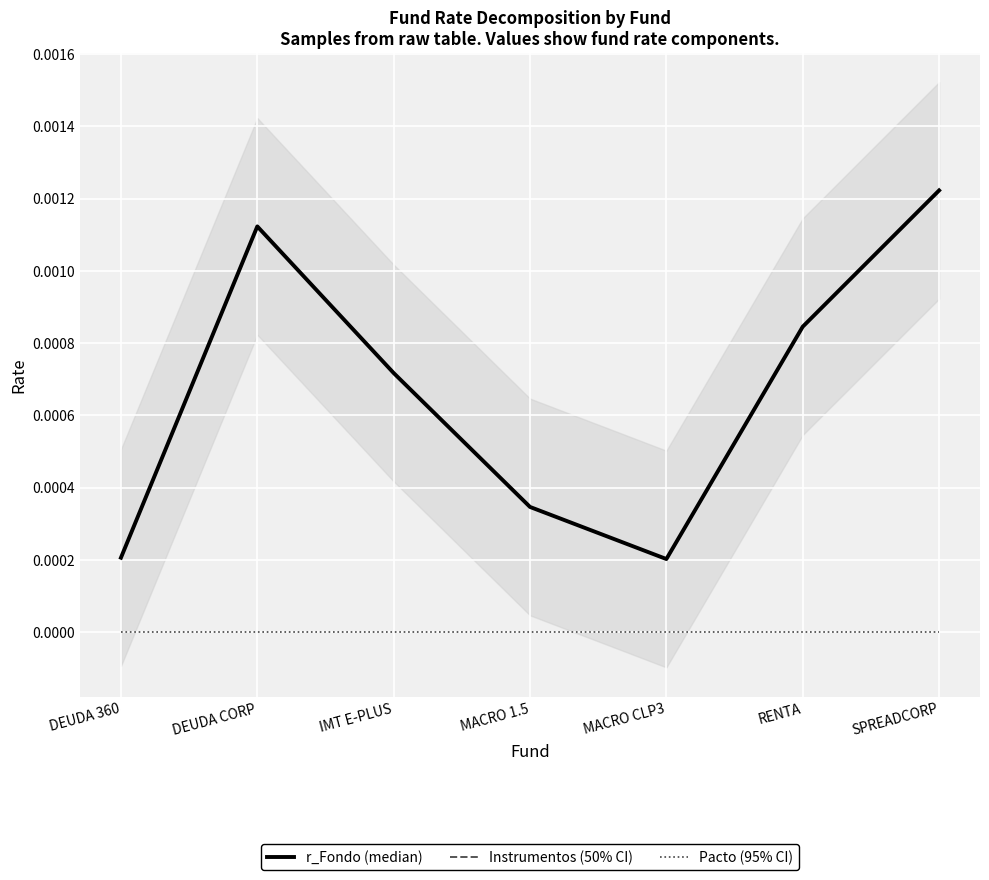

Which label corresponds to the largest value in the chart?

SPREADCORP